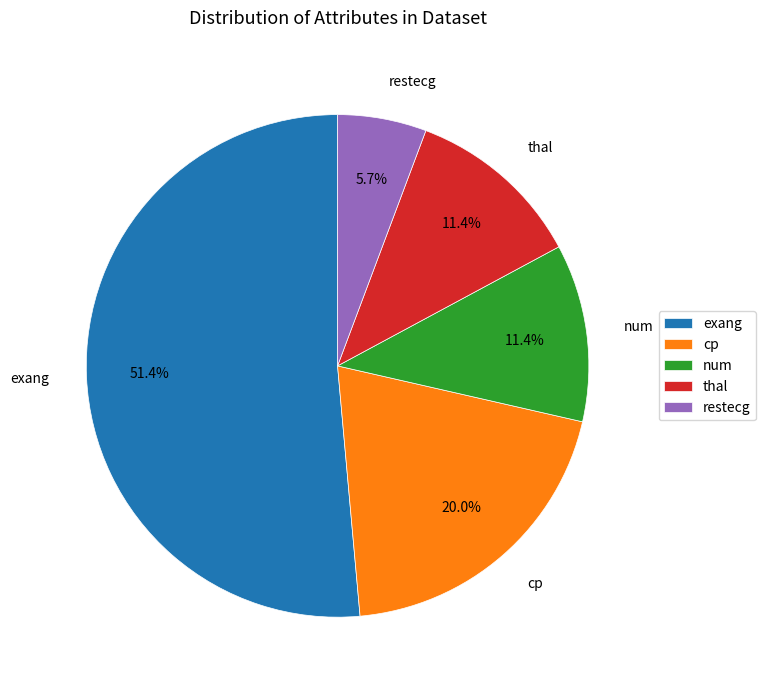

What percentage is the num slice, to the nearest percent?

11%